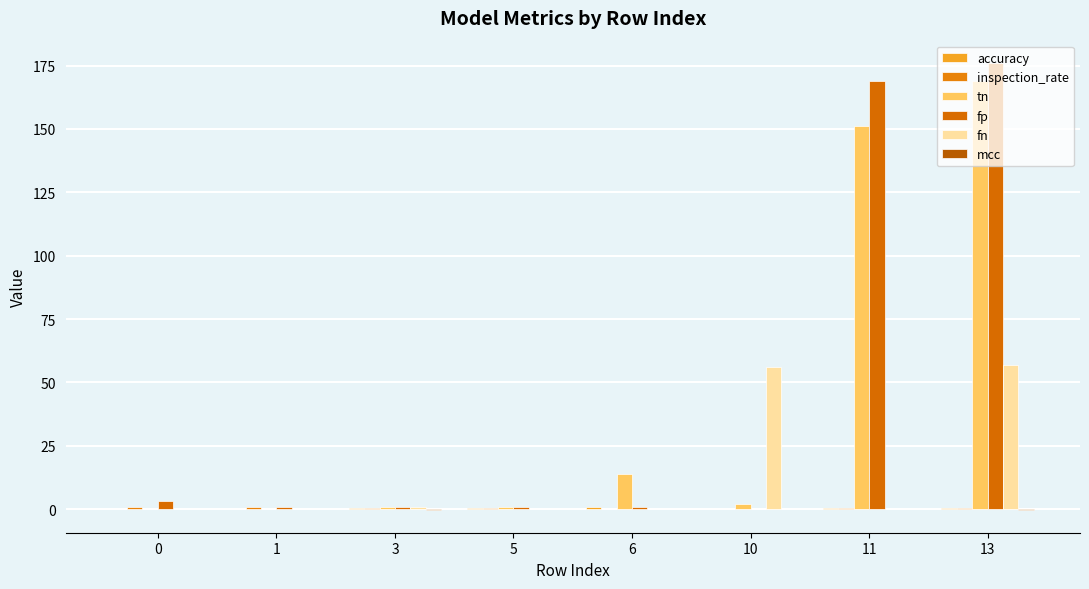

Does the chart contain stacked bars?

No